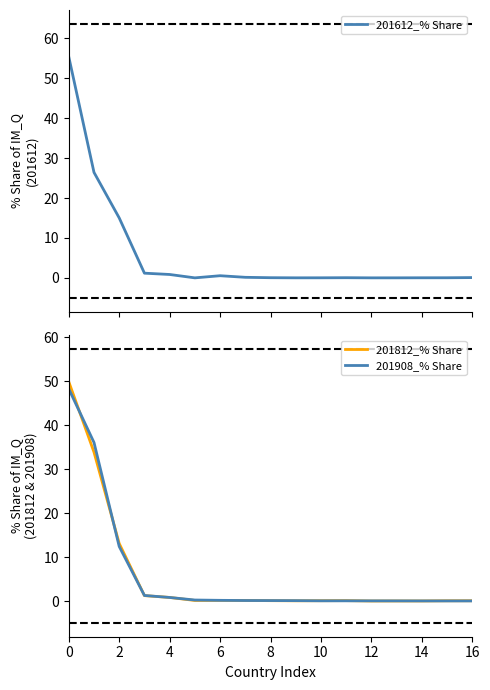

What is the sum of the 201908_% Share values at 10 and 11?

0.1